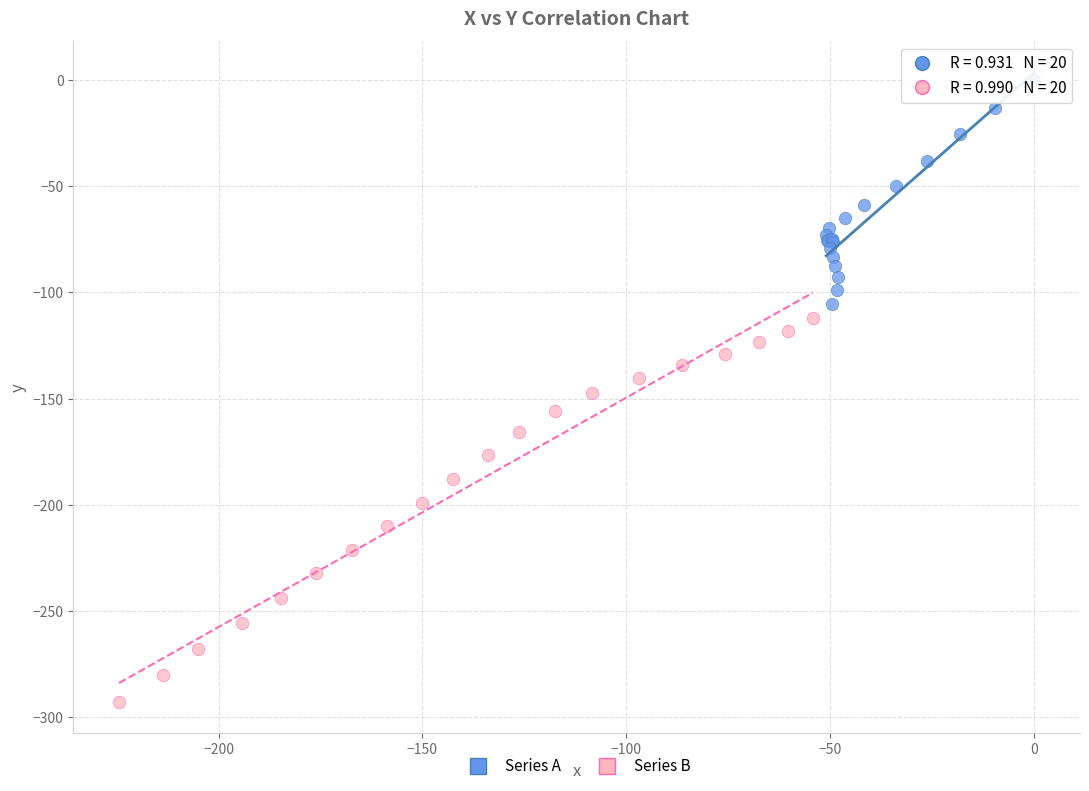

Which series reaches the minimum Y coordinate?

Series B